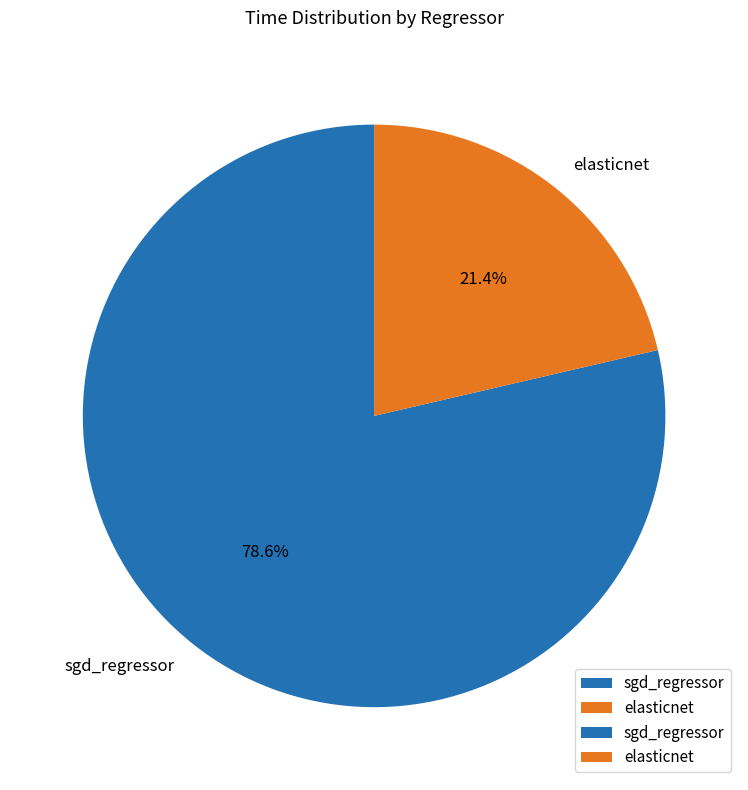

How many slices are in this pie chart?

2